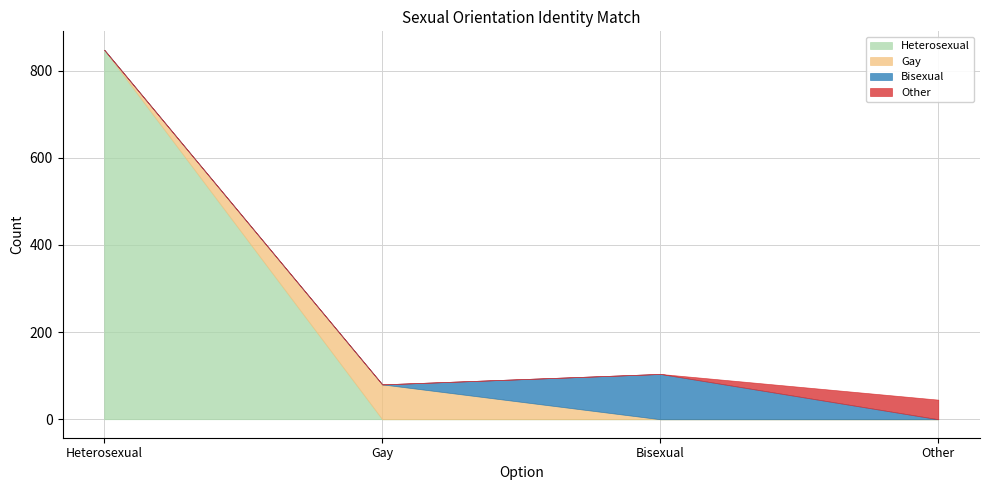

The Heterosexual series shows 848 at Heterosexual. True or false?

True